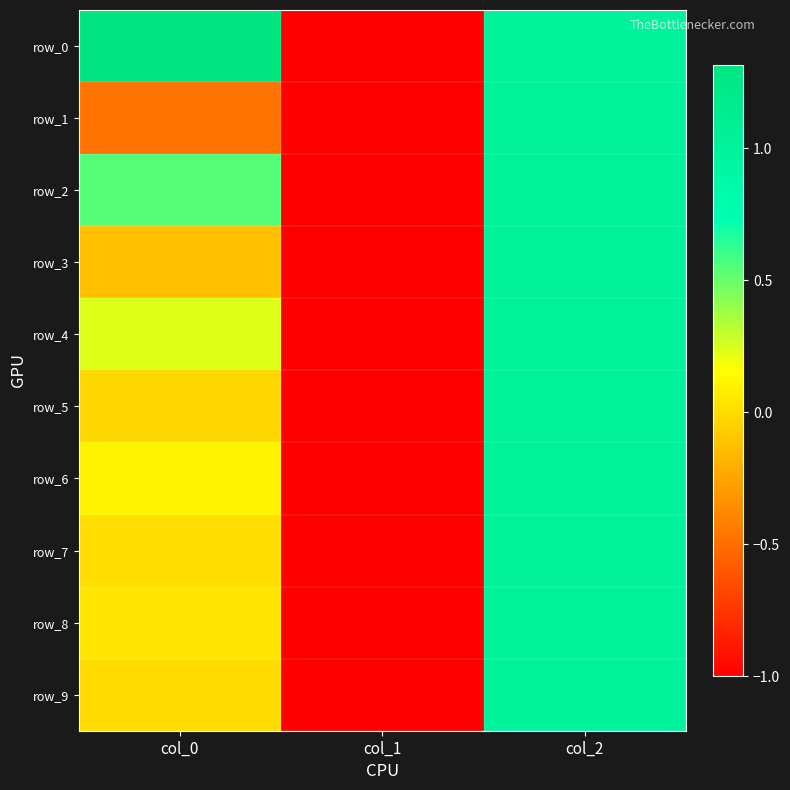

What is the minimum value shown in the chart?

-1.0